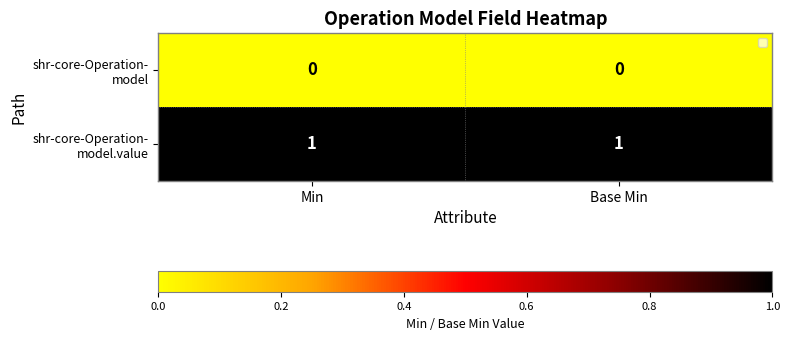

At which label is shr-core-Operation- model closest to 0?

Min